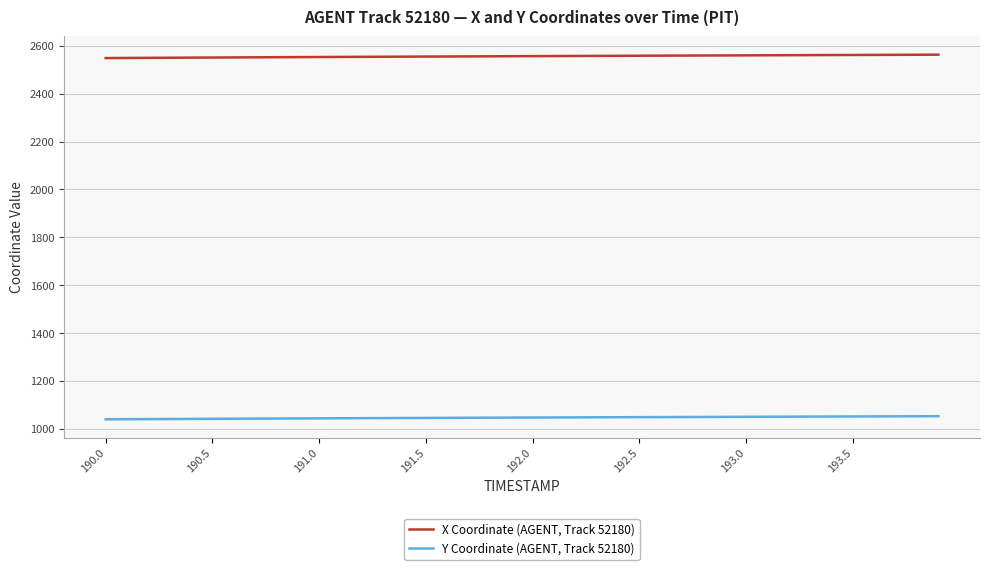

What are all the series names shown in the legend?

X Coordinate (AGENT, Track 52180), Y Coordinate (AGENT, Track 52180)